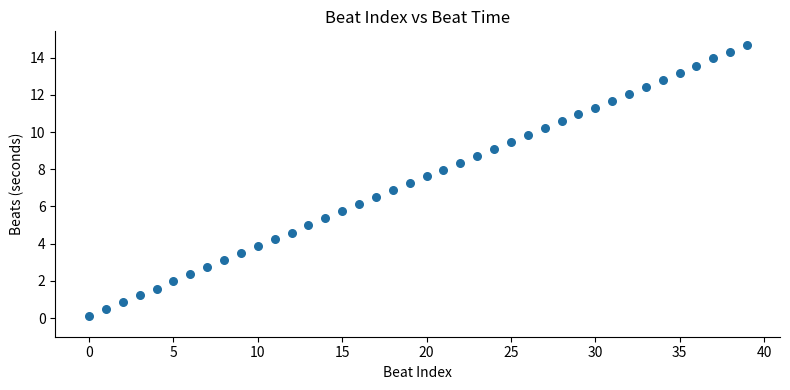

What is the range of Y values (max minus min)?

14.6